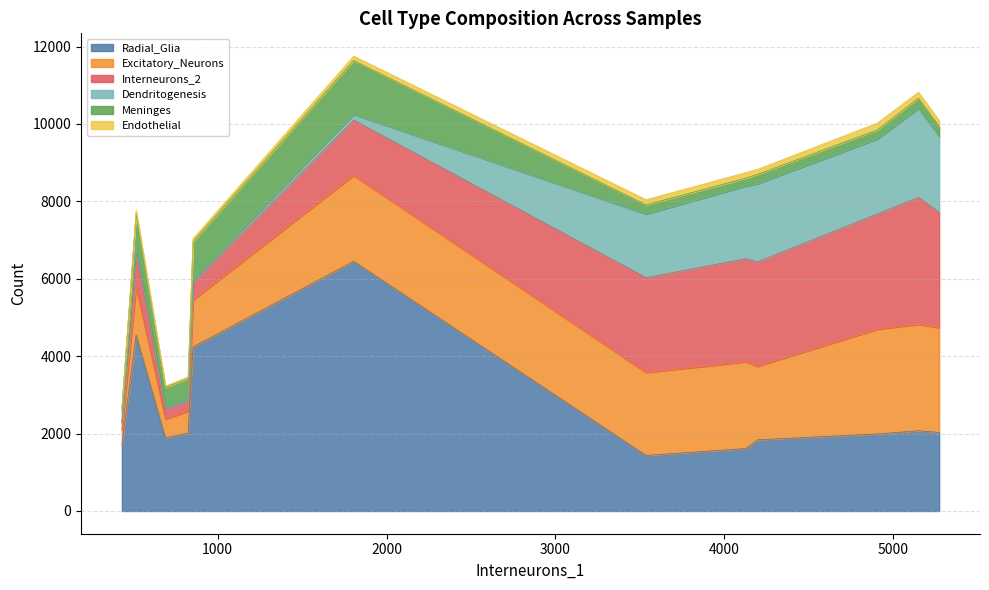

Does the chart have visible grid lines?

Yes